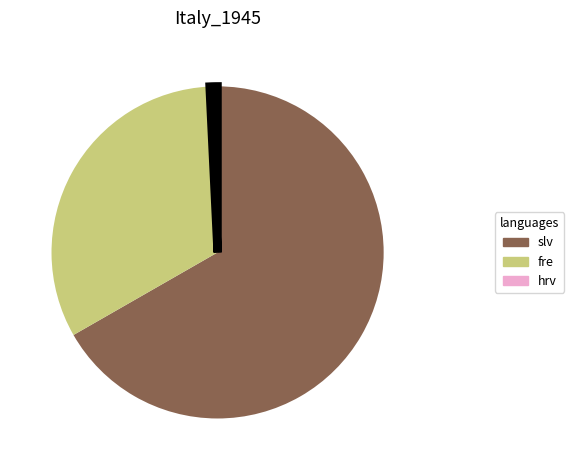

Is there a majority slice in this chart?

Yes